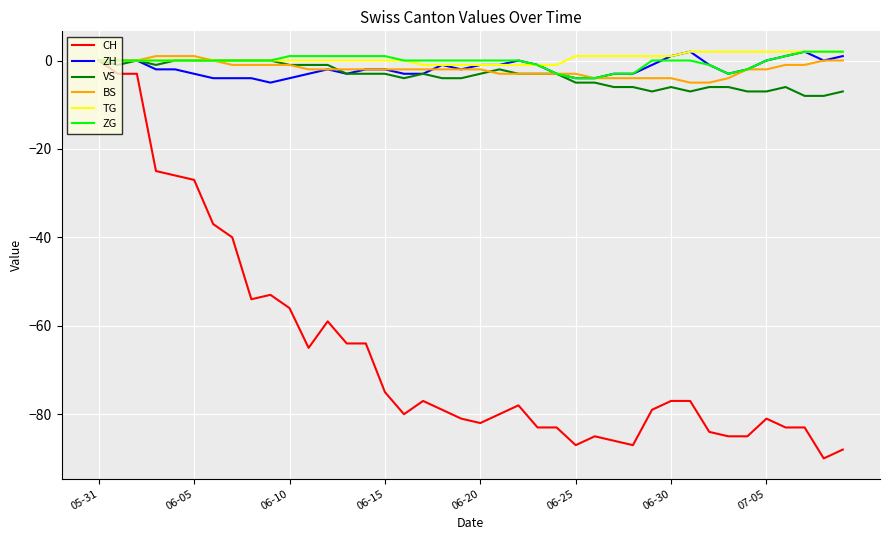

Which series has the widest spread of values?

CH